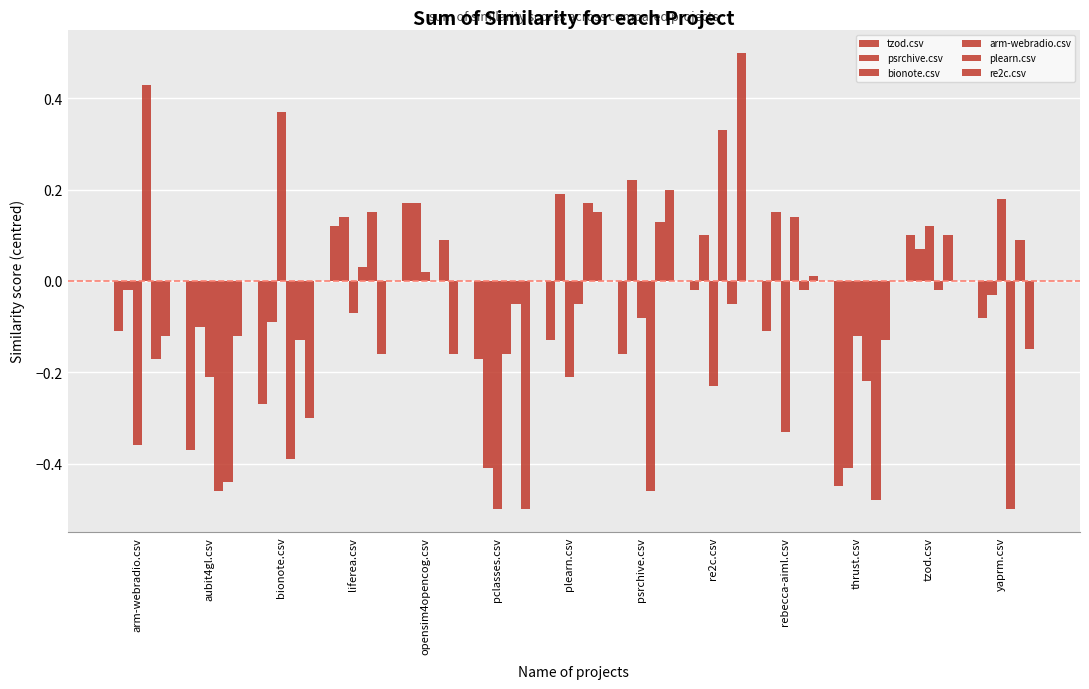

Count the number of data series in this chart.

6